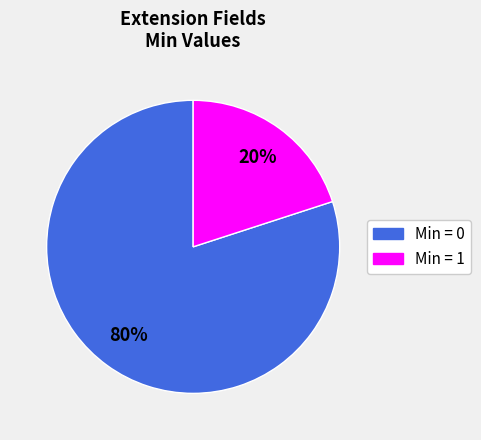

Is there a majority slice in this chart?

Yes